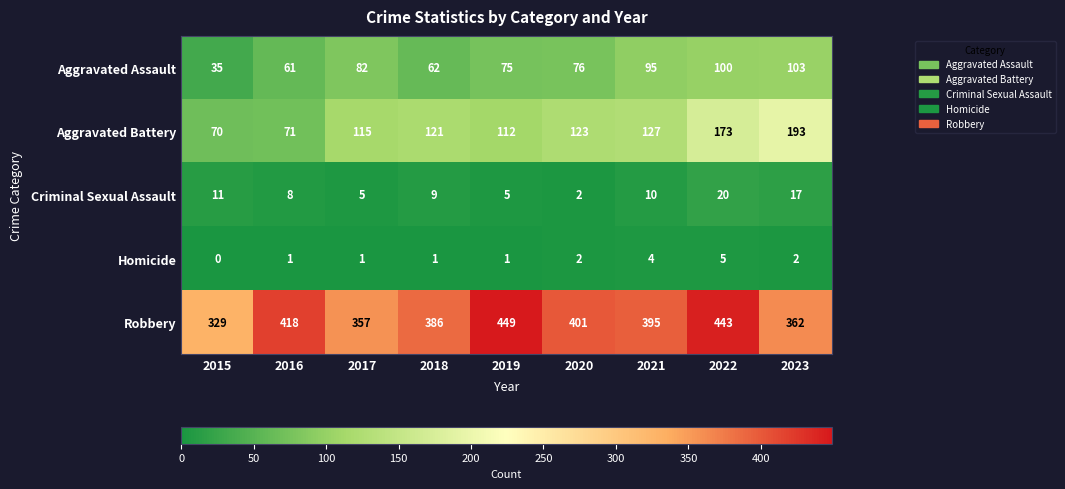

List the series in order of their peak value, highest first.

Robbery, Aggravated Battery, Aggravated Assault, Criminal Sexual Assault, Homicide